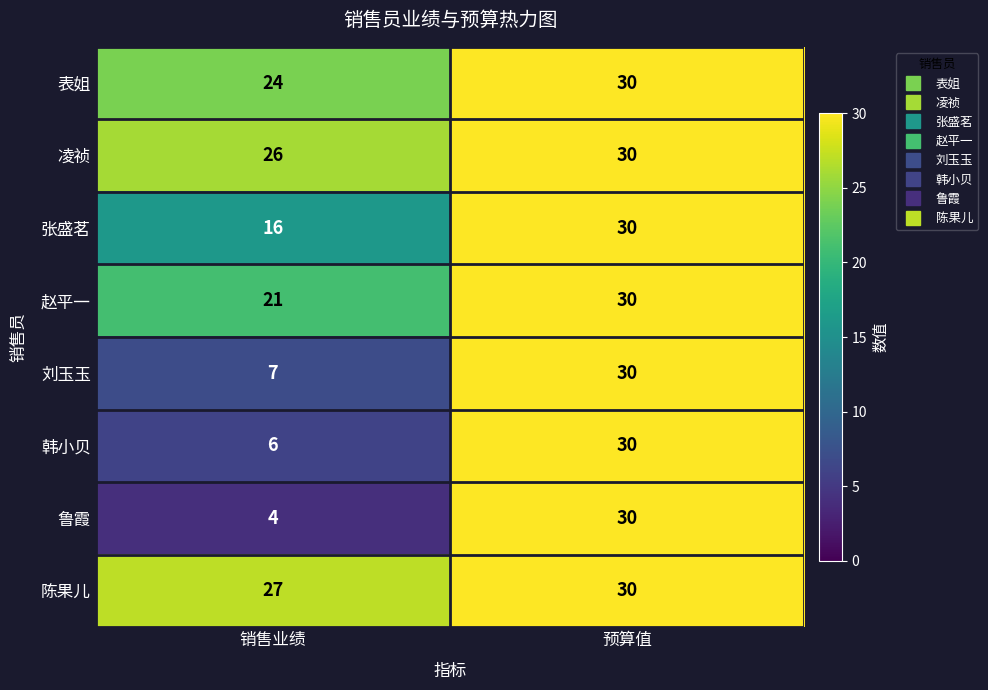

How many categories are shown in the chart?

2